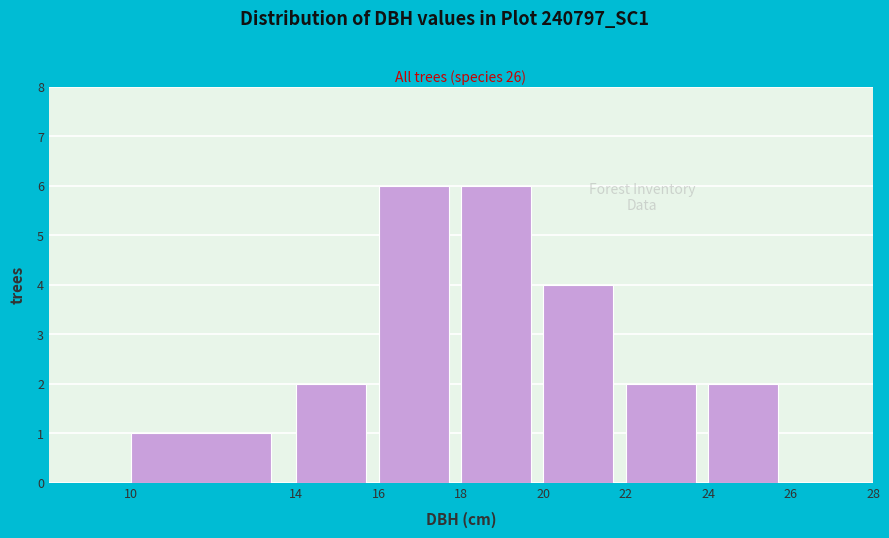

What is the height of the bar covering 24 to 26 on the x-axis? The values are not printed on the chart, so give them approximately, as read against the axis.

2